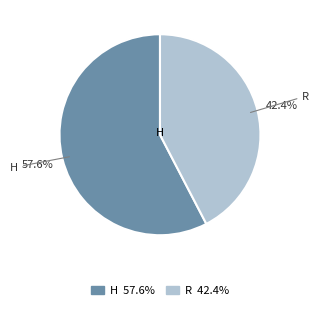

How much of the chart is everything except R?

57.6%